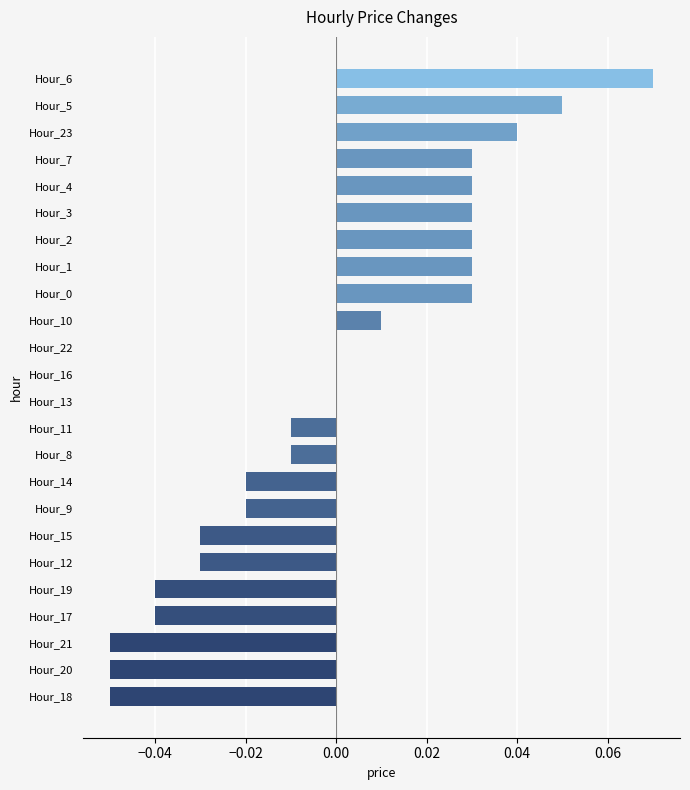

Which category has the highest value across all series?

Hour_6